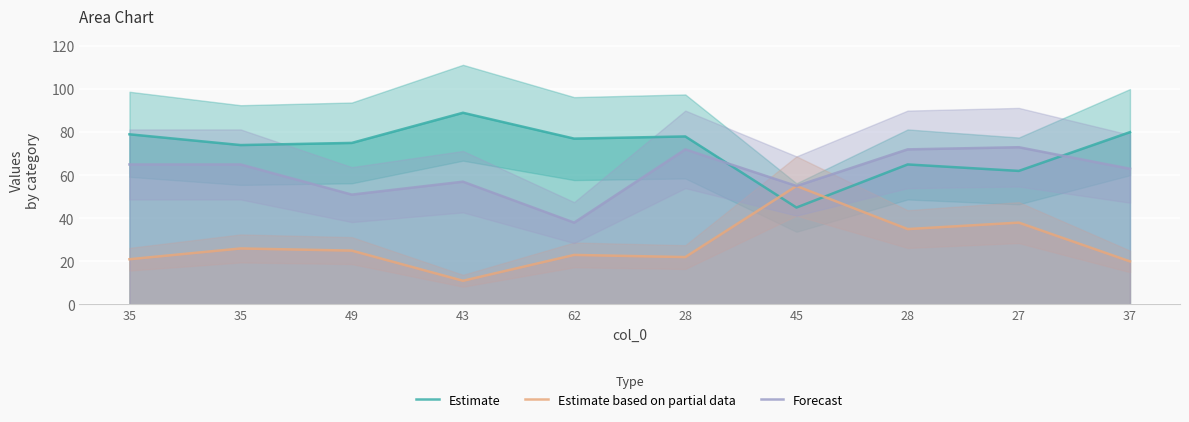

True or false: Estimate based on partial data and Forecast intersect in this chart.

False